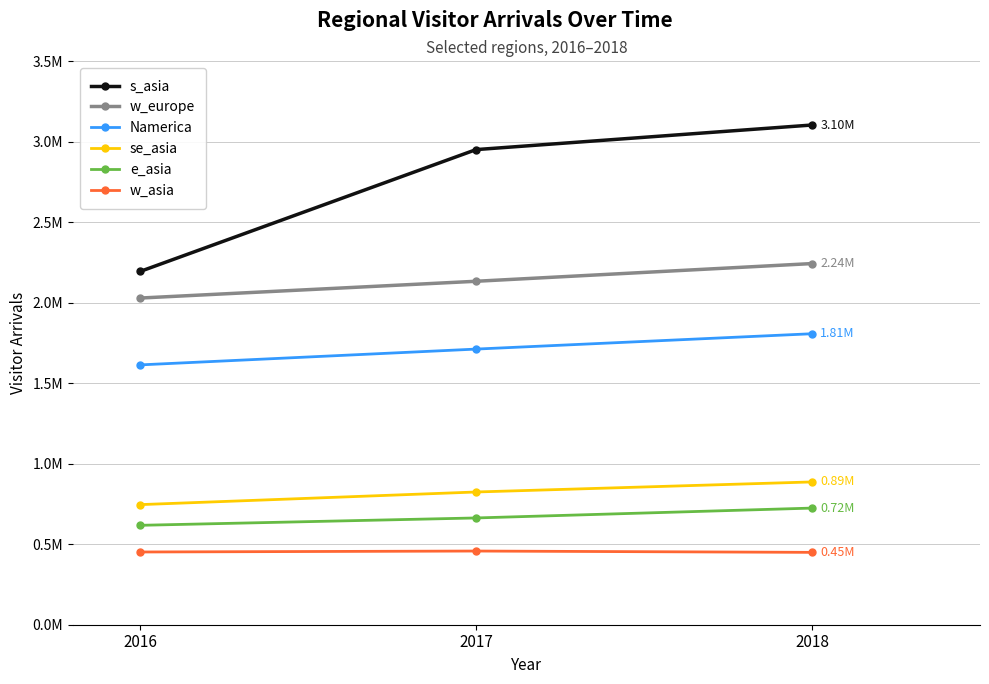

Is the value of se_asia at 2017 greater than the value of Namerica at 2018?

No